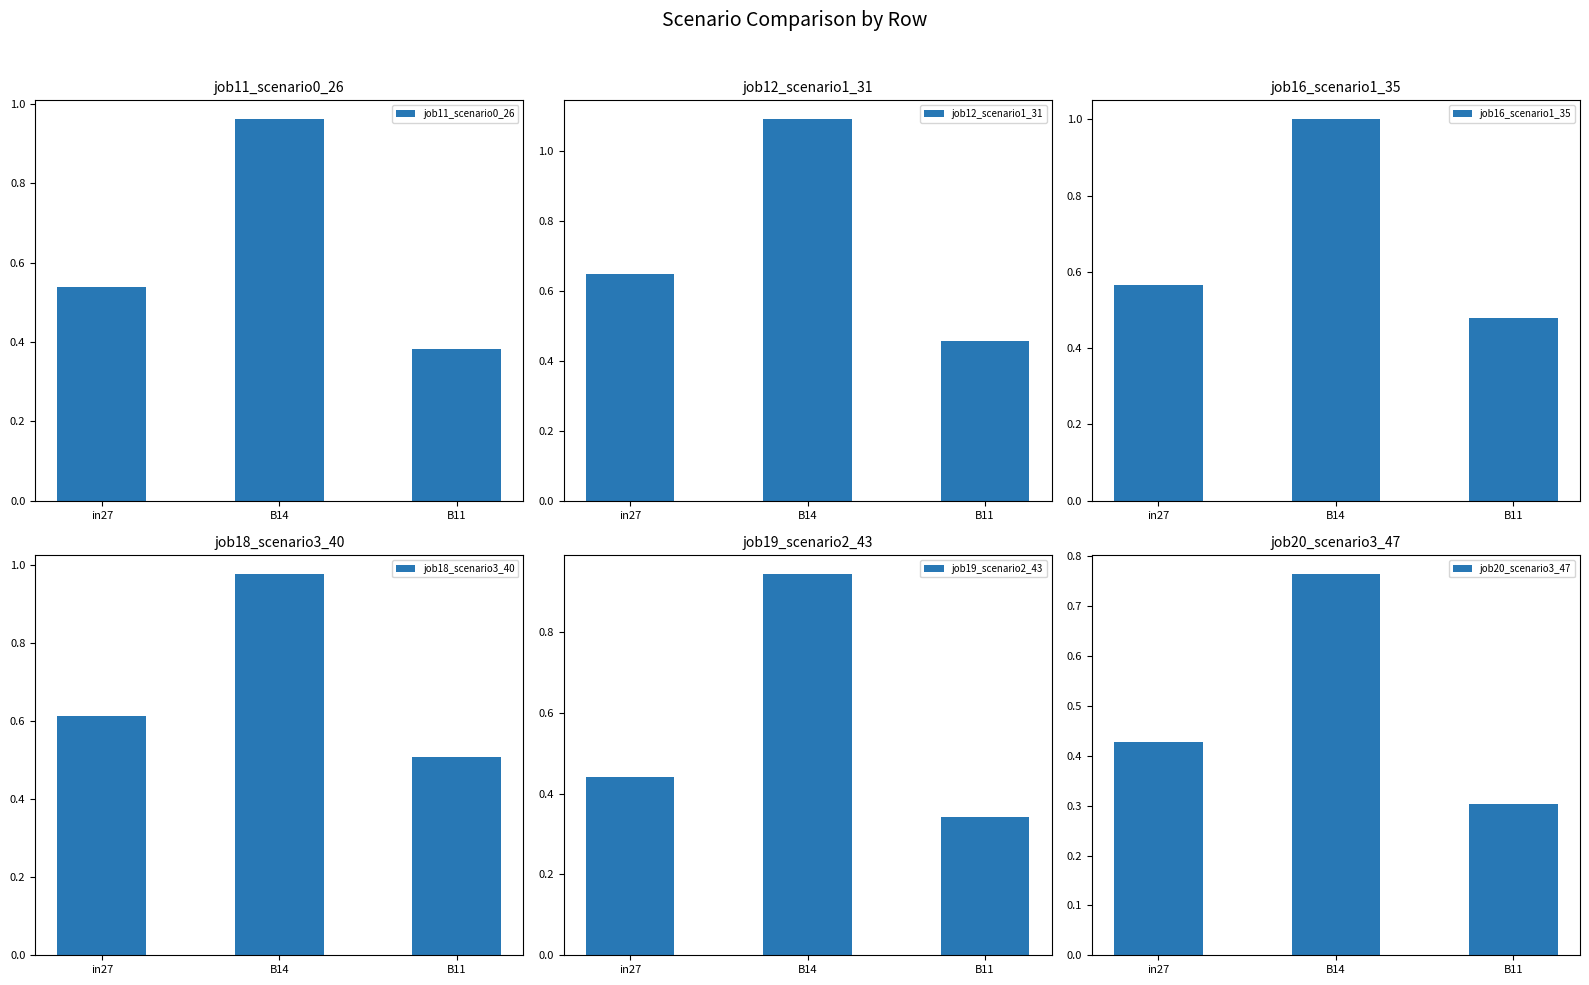

What are all the series names shown in the legend?

job11_scenario0_26, job12_scenario1_31, job16_scenario1_35, job18_scenario3_40, job19_scenario2_43, job20_scenario3_47